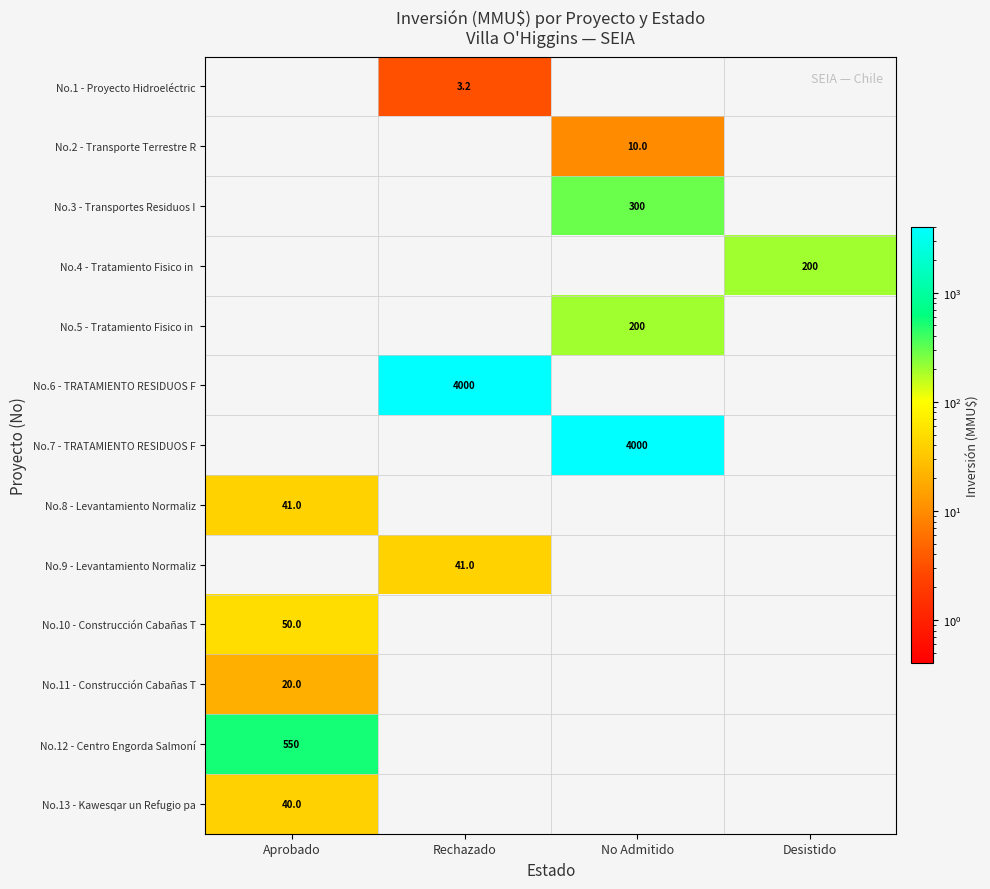

What is the total value across all series at Aprobado?

701.0